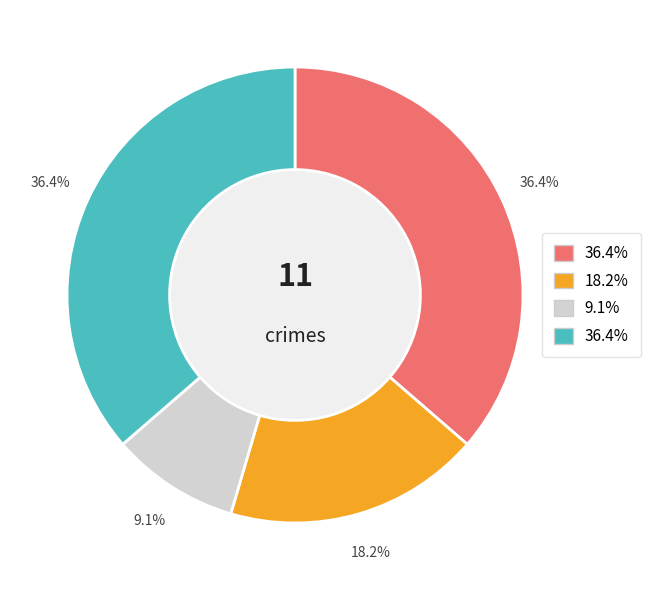

Is there any slice that represents more than half of the pie?

No